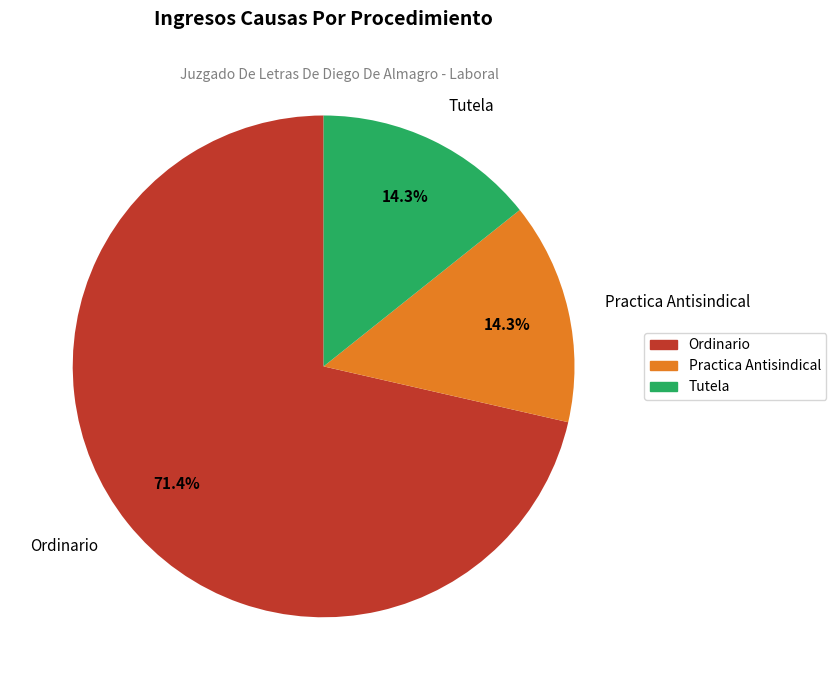

Approximately how many times larger is the value at Tutela compared to Ordinario?

0.2